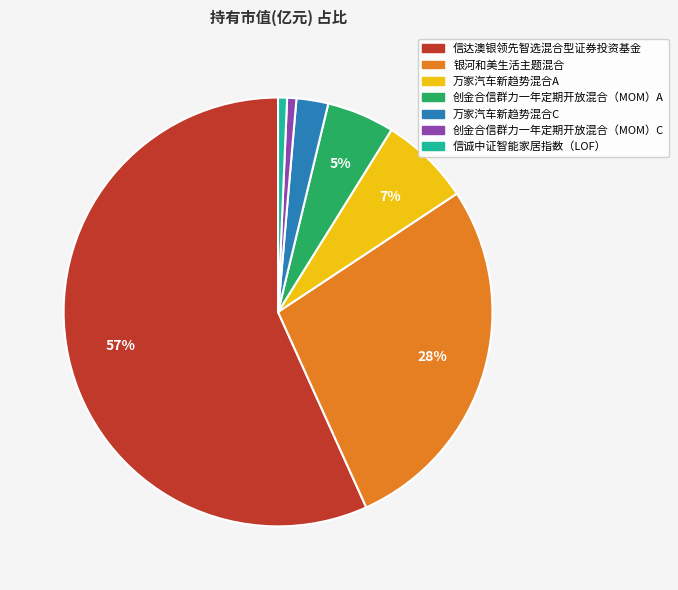

Which category has the biggest portion of the pie?

信达澳银领先智选混合型证券投资基金